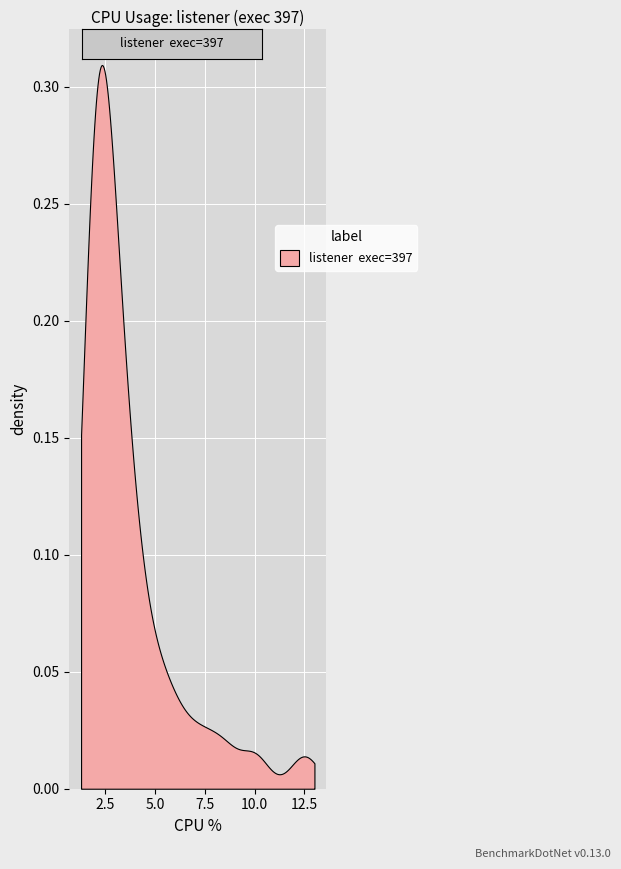

Is it true that the value at 27 is 3.7?

False